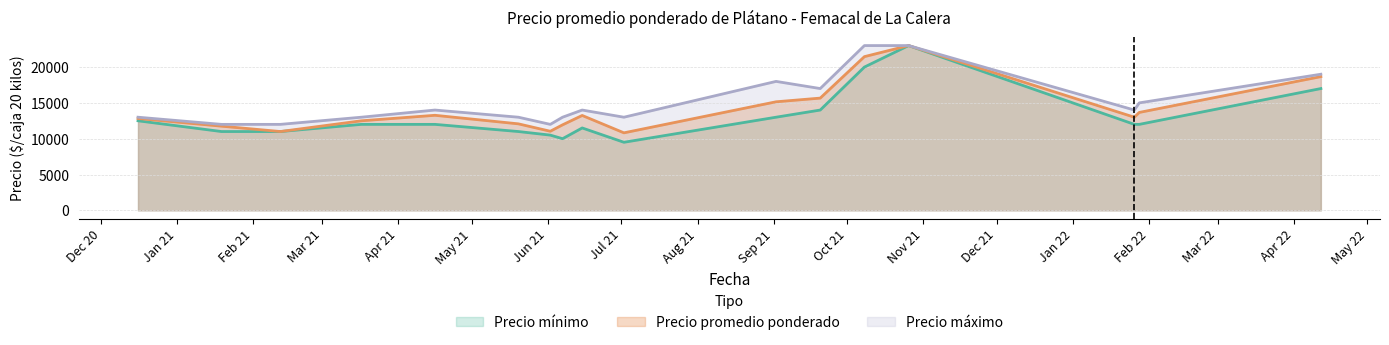

Read the Precio promedio ponderado value at 2021-01-19, to the nearest 50.

11750